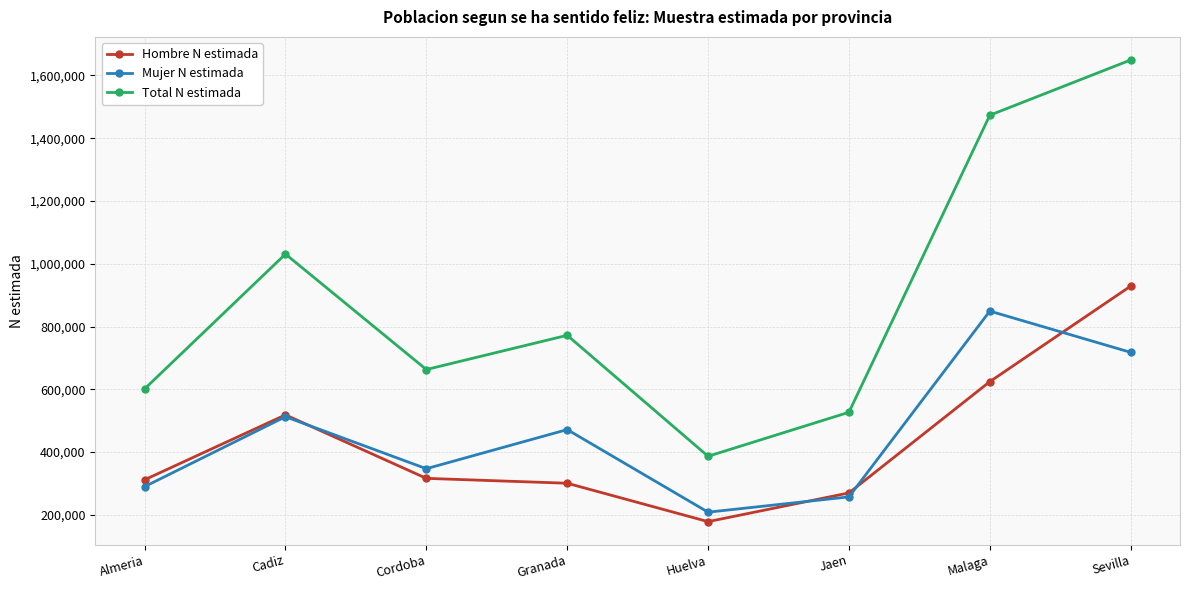

Rank the series at Malaga from lowest to highest value.

Hombre N estimada, Mujer N estimada, Total N estimada